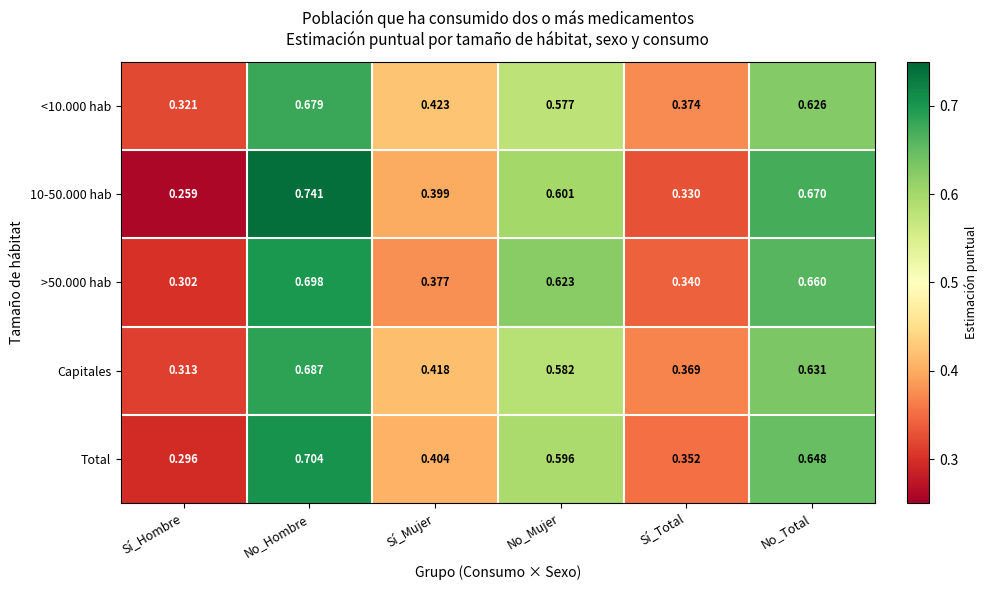

At how many categories does at least one series exceed 0?

6